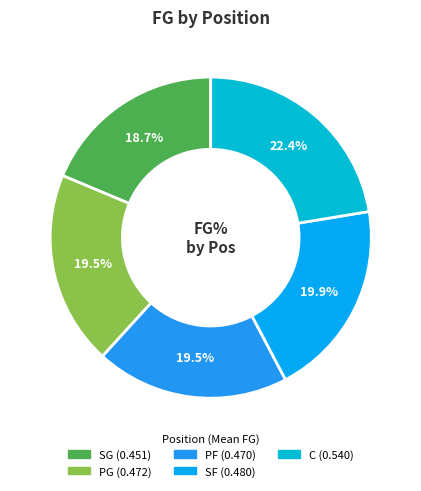

Count the number of slices in the pie.

5